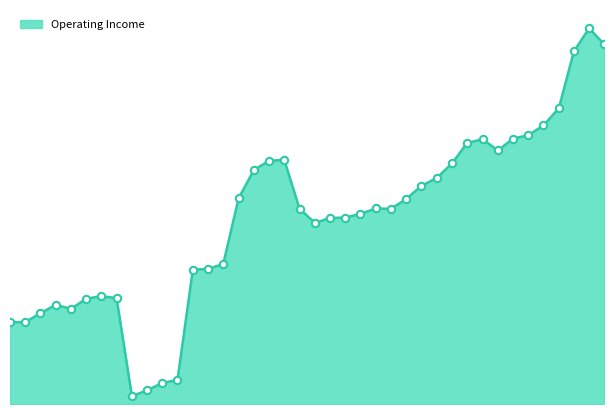

Is this an area chart (filled region under the line)?

Yes